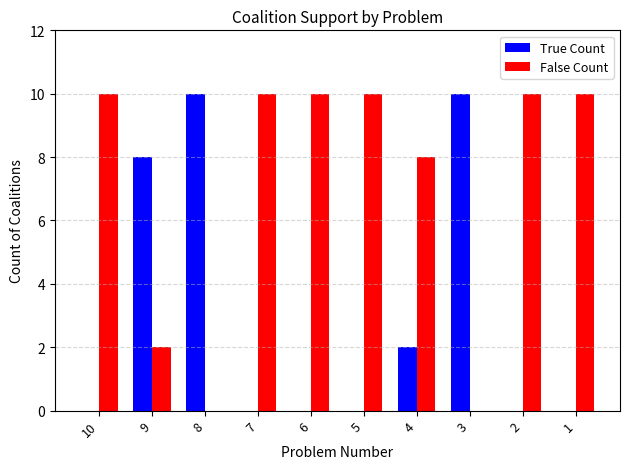

Count the number of categories in the chart.

10